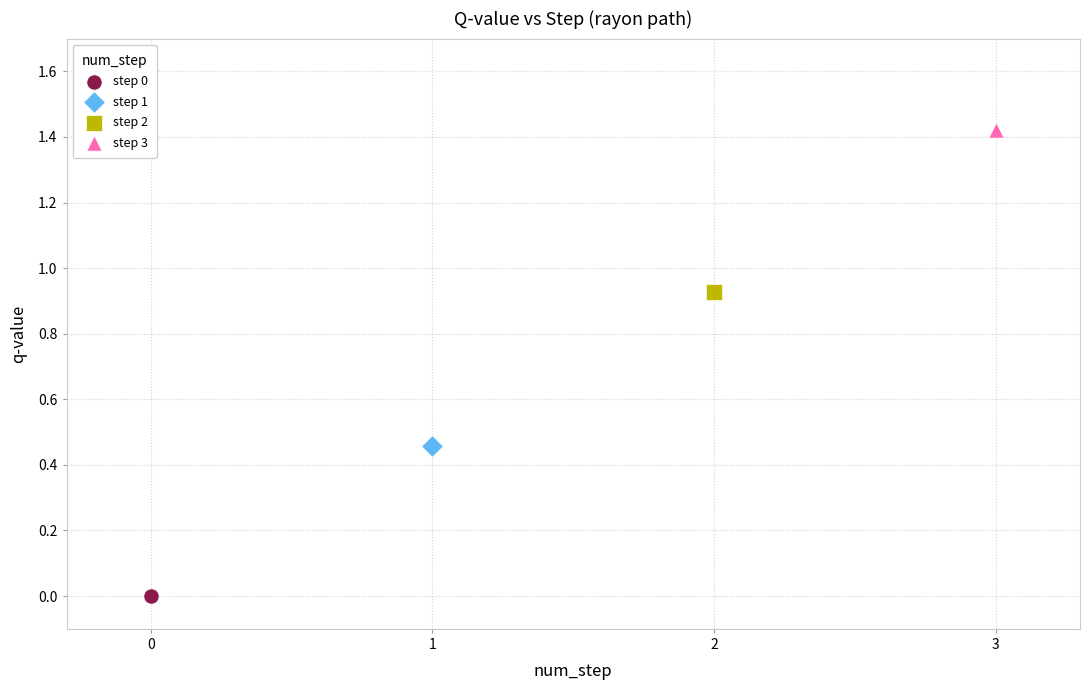

Which series contains the highest Y value?

step 3